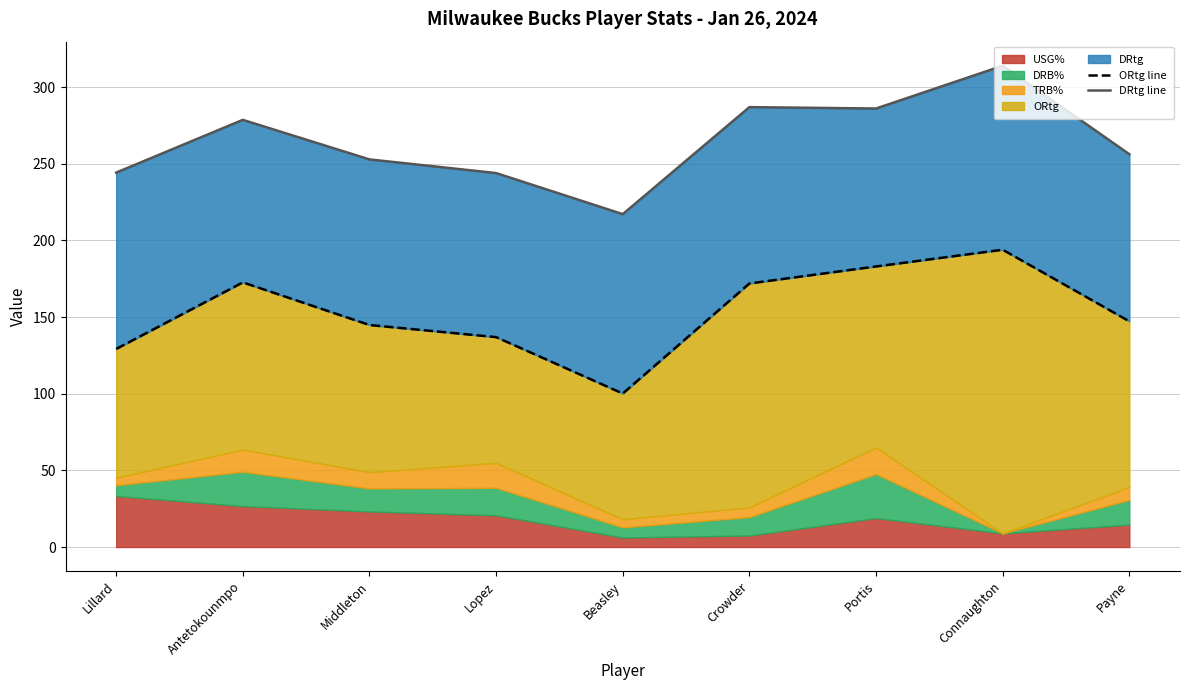

What is the total value across all series at Portis?

469.0